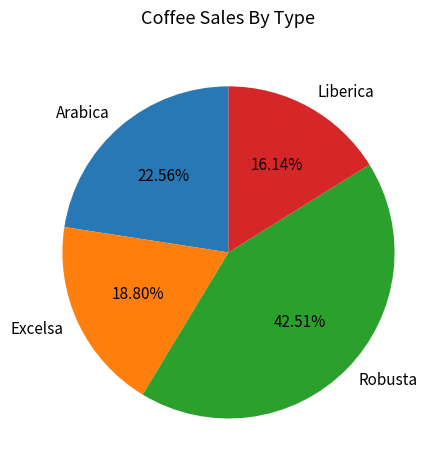

Which has a higher value, Arabica or Excelsa?

Arabica